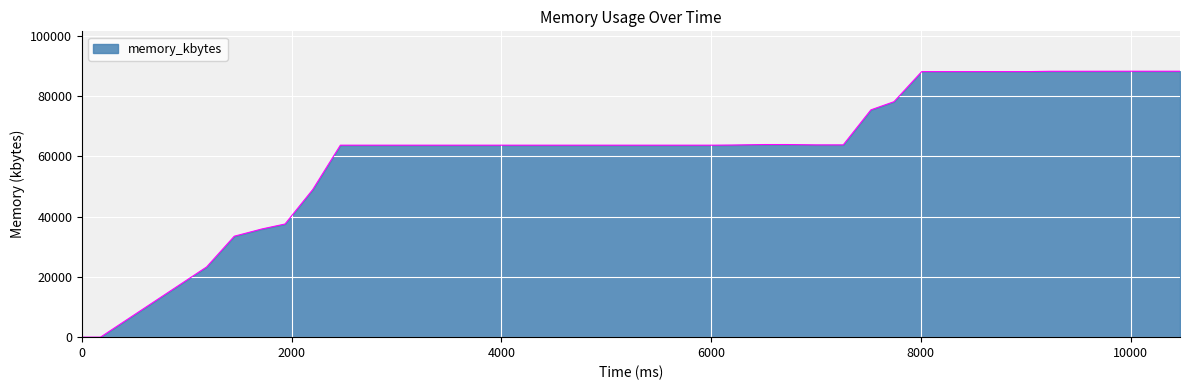

What is the difference between the maximum and minimum values?

88320